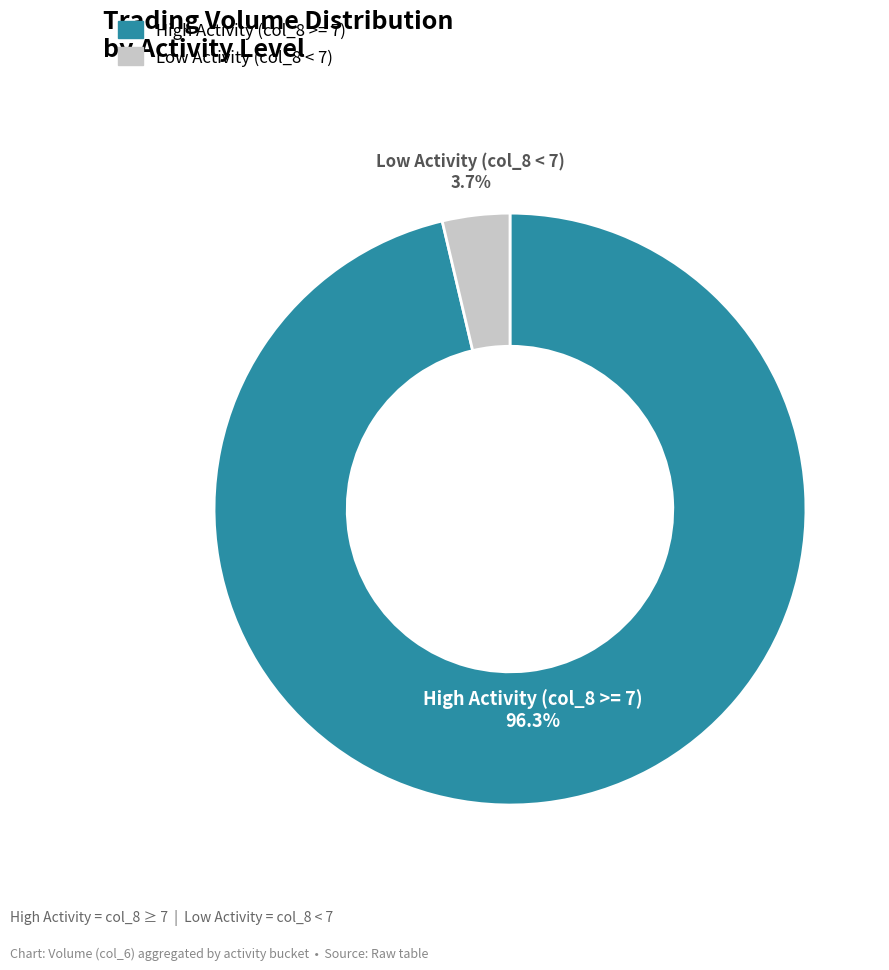

Do Low Activity (col_8 < 7) and High Activity (col_8 >= 7) together represent more than half of the pie?

Yes